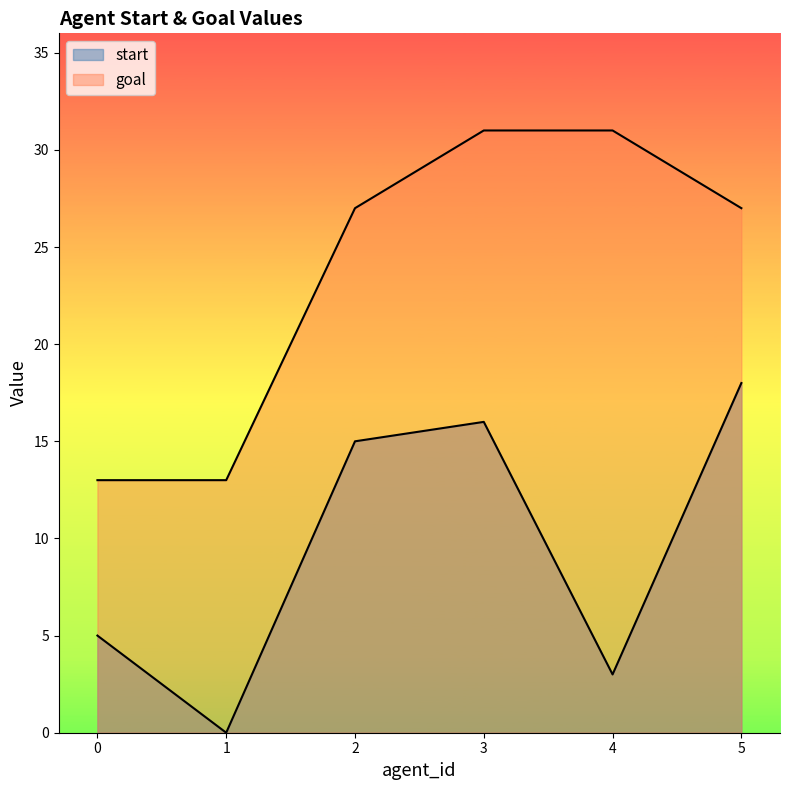

Rank the series at 2 from highest to lowest value.

goal, start